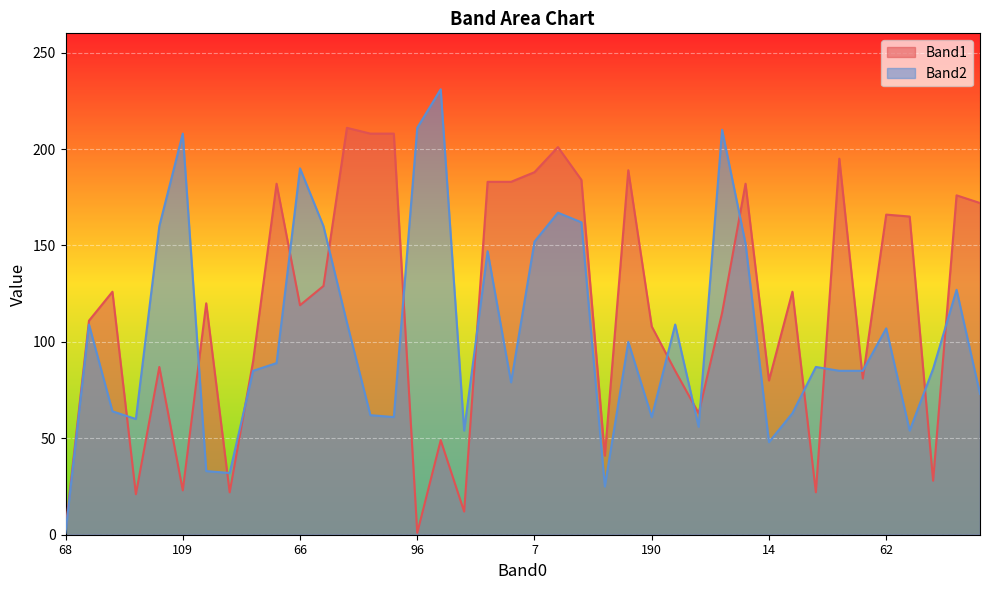

Count the number of data series in this chart.

2